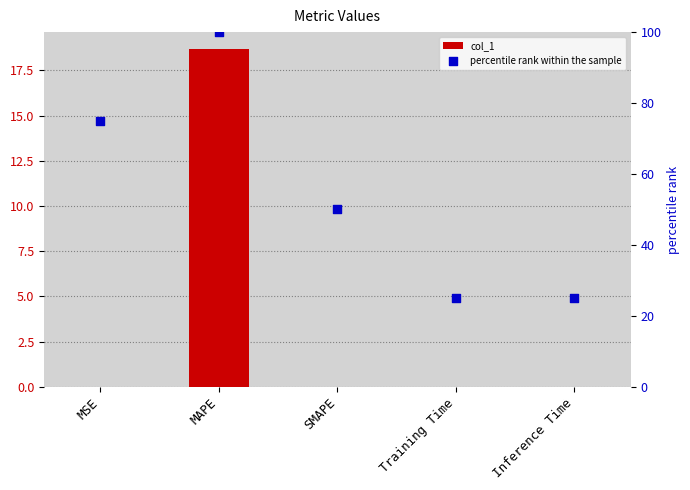

Which series contains the highest Y value?

percentile rank within the sample